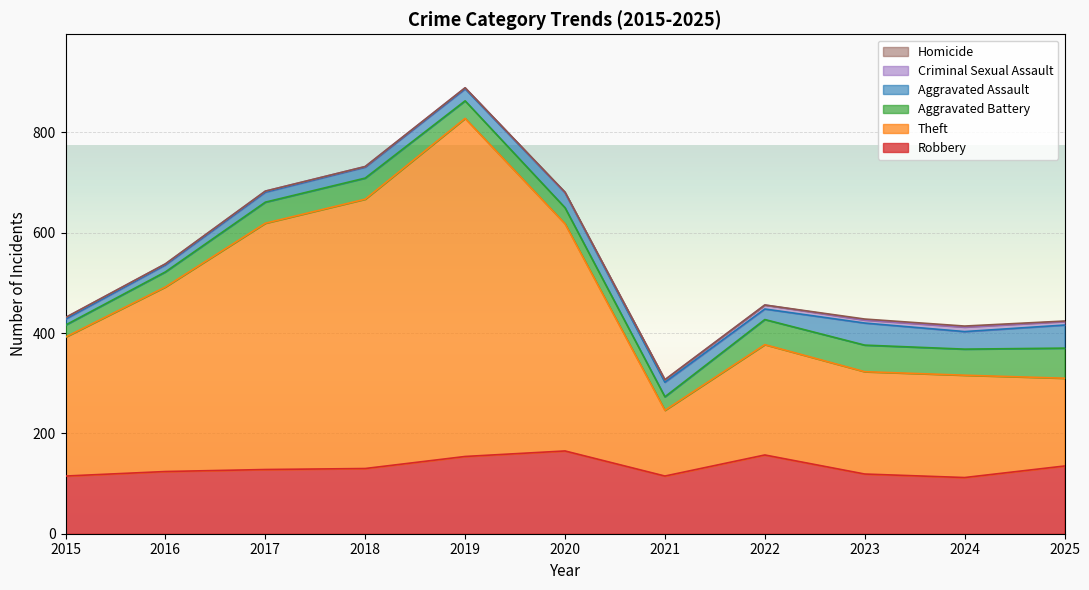

Where is the first local maximum for Aggravated Assault?

2020